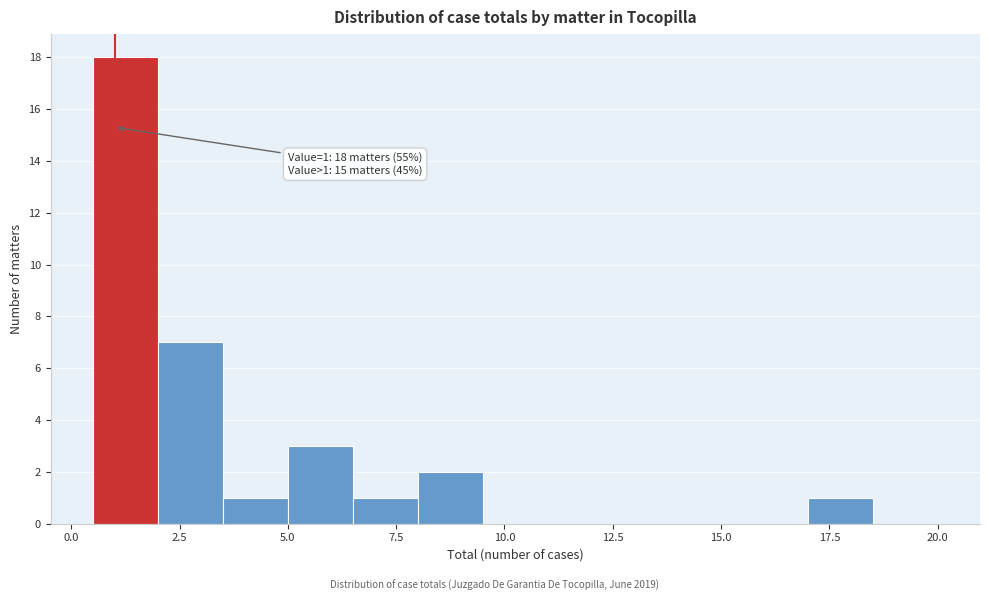

Read against the x-axis, roughly where is the centre of the tallest bar?

1.5